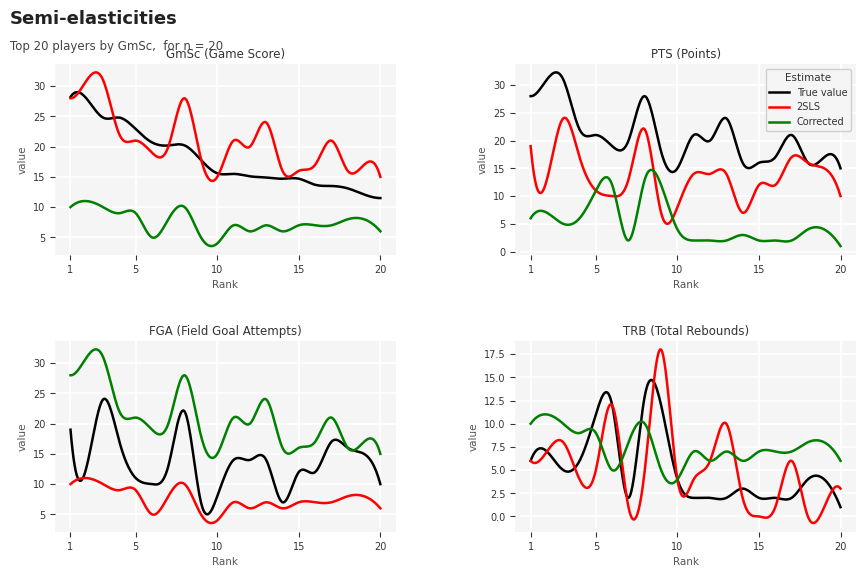

What is the sum of all TRB values?

102.0